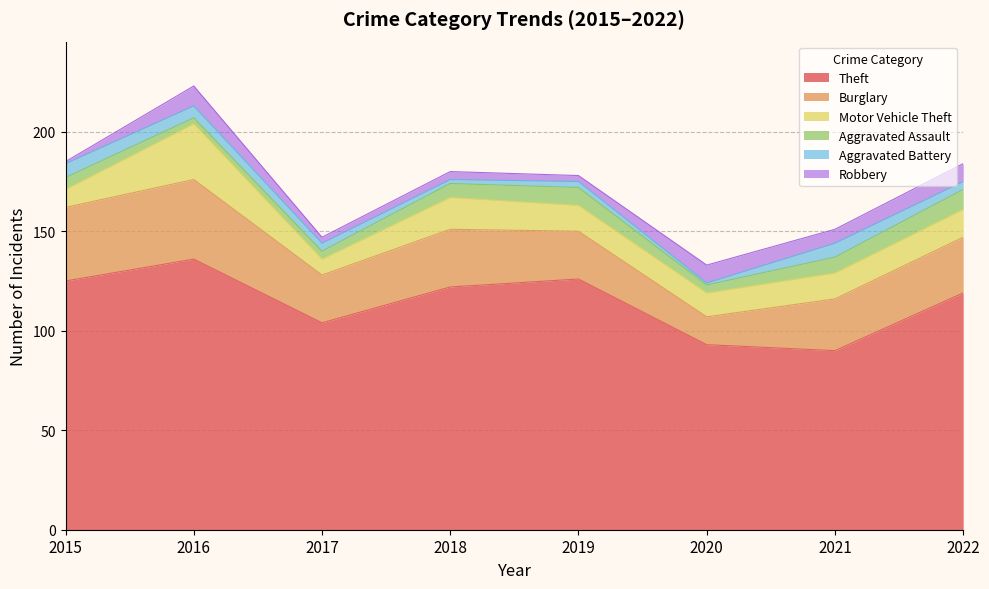

Rank the series by their maximum value, from highest to lowest.

Theft, Burglary, Motor Vehicle Theft, Aggravated Assault, Robbery, Aggravated Battery